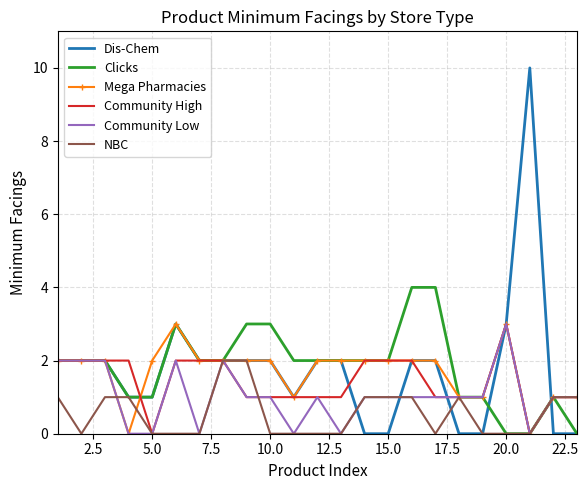

What is the highest value of the Clicks series?

4